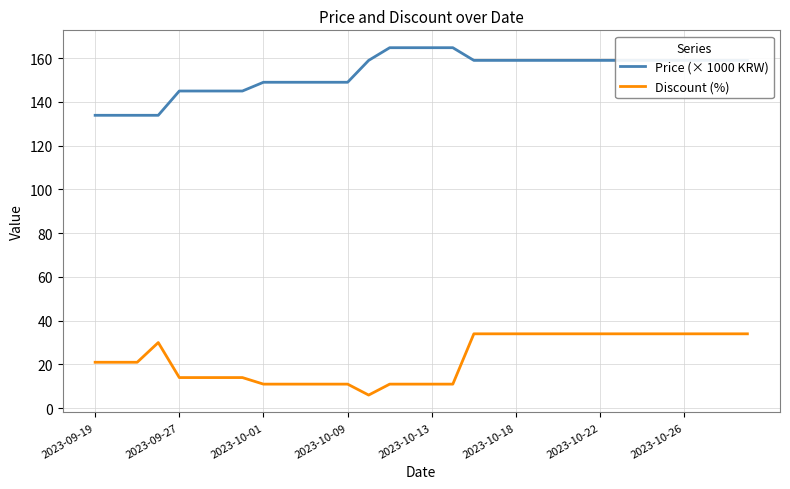

What is the minimum value for Discount (%)?

6.0